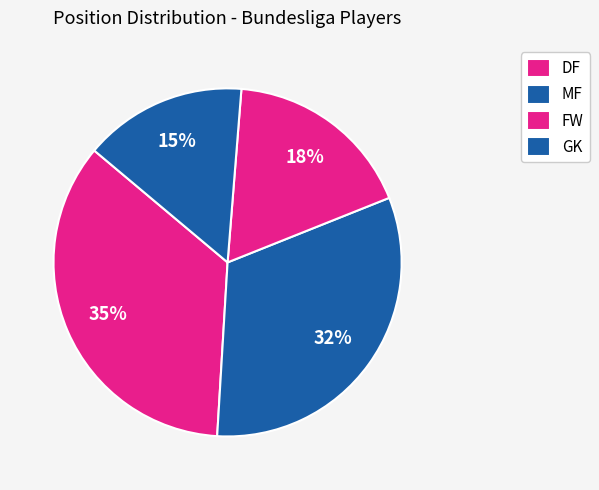

How many slices are in this pie chart?

4